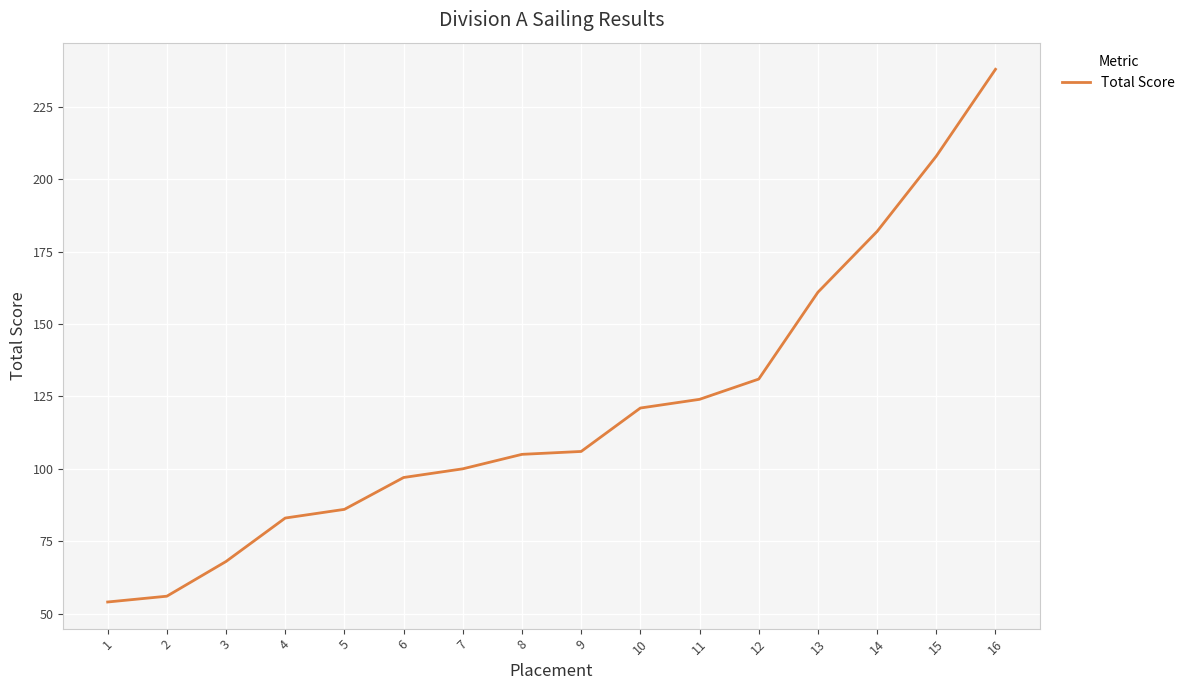

Which label corresponds to the largest value in the chart?

16